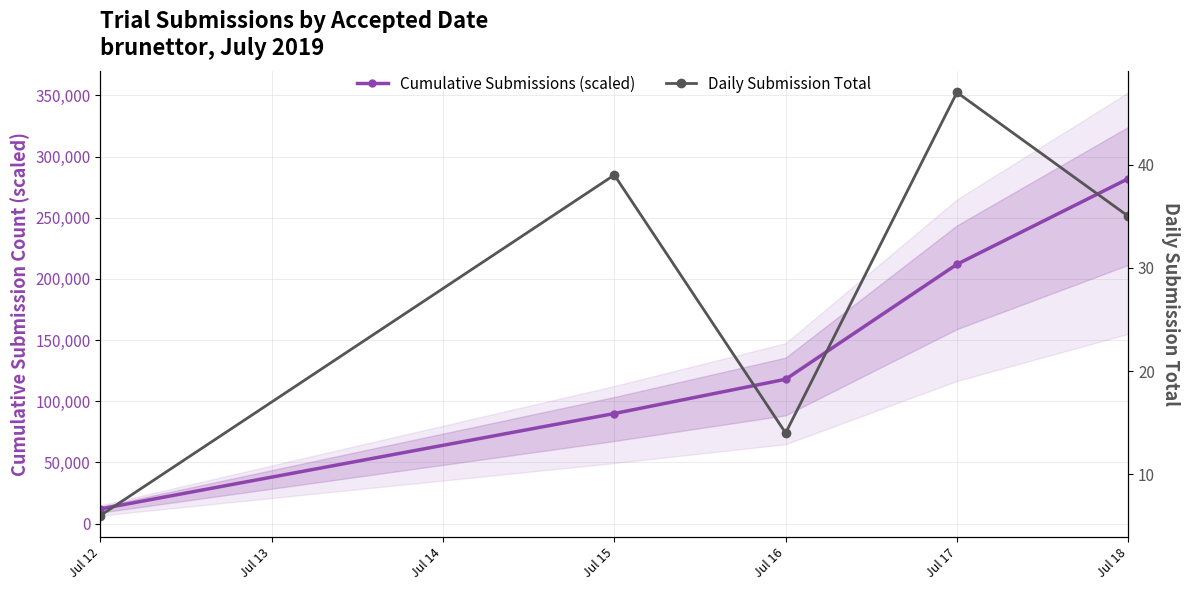

Rank the series at Jul 18 from lowest to highest value.

Daily Submission Total, Cumulative Submissions (scaled)